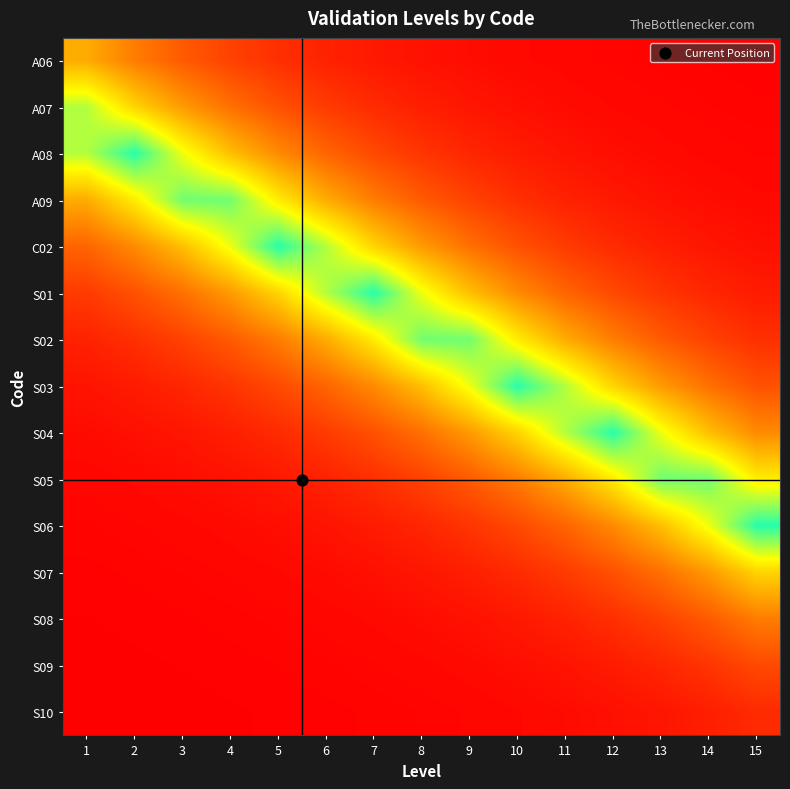

Reading right to left, list all the values displayed in this chart.

A06: 15=0.0	14=0.0	13=0.0	12=0.0	11=0.0	10=0.0	9=0.0	8=0.0	7=0.1	6=0.1	5=0.1	4=0.2	3=0.2	2=0.3	1=0.4
A07: 15=0.0	14=0.0	13=0.0	12=0.0	11=0.0	10=0.0	9=0.1	8=0.1	7=0.1	6=0.2	5=0.2	4=0.3	3=0.4	2=0.6	1=0.8
A08: 15=0.0	14=0.0	13=0.0	12=0.0	11=0.1	10=0.1	9=0.1	8=0.1	7=0.2	6=0.3	5=0.4	4=0.5	3=0.7	2=0.9	1=0.8
A09: 15=0.0	14=0.0	13=0.0	12=0.1	11=0.1	10=0.1	9=0.2	8=0.2	7=0.3	6=0.4	5=0.6	4=0.9	3=0.9	2=0.6	1=0.4
C02: 15=0.0	14=0.1	13=0.1	12=0.1	11=0.2	10=0.2	9=0.3	8=0.4	7=0.6	6=0.8	5=0.9	4=0.7	3=0.5	2=0.4	1=0.3
S01: 15=0.1	14=0.1	13=0.1	12=0.2	11=0.3	10=0.4	9=0.5	8=0.7	7=0.9	6=0.8	5=0.6	4=0.4	3=0.3	2=0.2	1=0.2
S02: 15=0.1	14=0.2	13=0.2	12=0.3	11=0.4	10=0.6	9=0.9	8=0.9	7=0.6	6=0.4	5=0.3	4=0.2	3=0.2	2=0.1	1=0.1
S03: 15=0.2	14=0.3	13=0.4	12=0.6	11=0.8	10=0.9	9=0.7	8=0.5	7=0.4	6=0.3	5=0.2	4=0.1	3=0.1	2=0.1	1=0.1
S04: 15=0.4	14=0.5	13=0.7	12=0.9	11=0.8	10=0.6	9=0.4	8=0.3	7=0.2	6=0.2	5=0.1	4=0.1	3=0.1	2=0.0	1=0.0
S05: 15=0.6	14=0.9	13=0.9	12=0.6	11=0.4	10=0.3	9=0.2	8=0.2	7=0.1	6=0.1	5=0.1	4=0.0	3=0.0	2=0.0	1=0.0
S06: 15=0.9	14=0.7	13=0.5	12=0.4	11=0.3	10=0.2	9=0.1	8=0.1	7=0.1	6=0.1	5=0.0	4=0.0	3=0.0	2=0.0	1=0.0
S07: 15=0.6	14=0.4	13=0.3	12=0.2	11=0.2	10=0.1	9=0.1	8=0.1	7=0.0	6=0.0	5=0.0	4=0.0	3=0.0	2=0.0	1=0.0
S08: 15=0.3	14=0.2	13=0.2	12=0.1	11=0.1	10=0.1	9=0.0	8=0.0	7=0.0	6=0.0	5=0.0	4=0.0	3=0.0	2=0.0	1=0.0
S09: 15=0.2	14=0.1	13=0.1	12=0.1	11=0.1	10=0.0	9=0.0	8=0.0	7=0.0	6=0.0	5=0.0	4=0.0	3=0.0	2=0.0	1=0.0
S10: 15=0.1	14=0.1	13=0.1	12=0.0	11=0.0	10=0.0	9=0.0	8=0.0	7=0.0	6=0.0	5=0.0	4=0.0	3=0.0	2=0.0	1=0.0